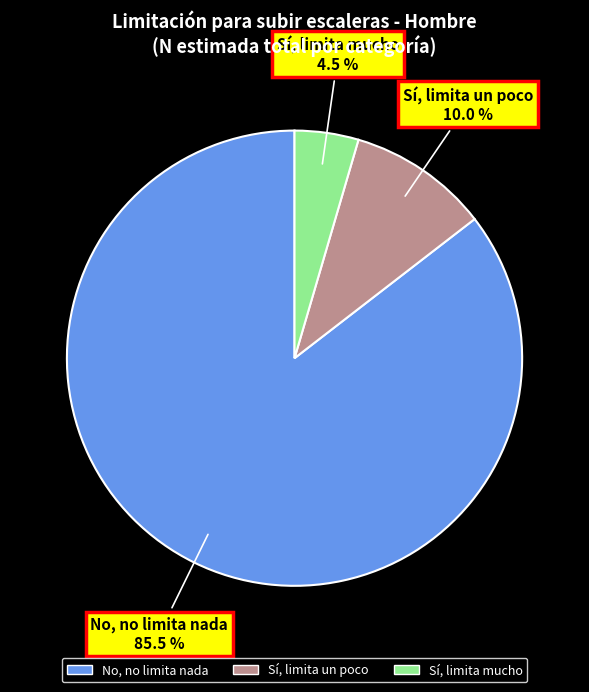

Rank the categories by value from highest to lowest.

No, no limita nada, Sí, limita un poco, Sí, limita mucho